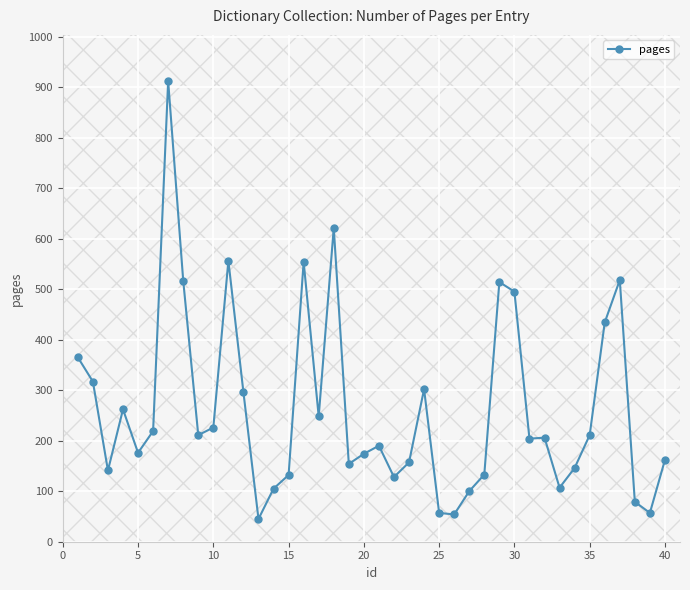

What is the greatest value displayed?

912